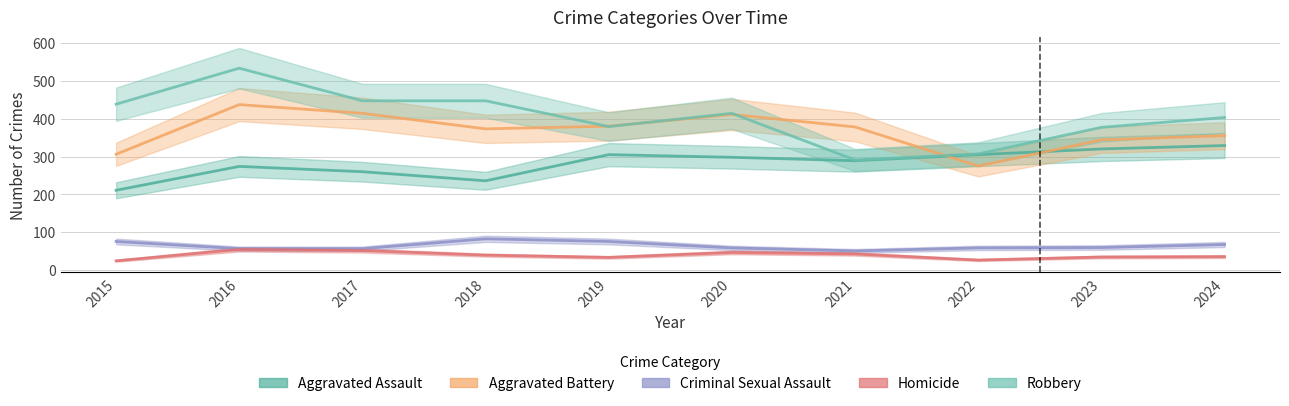

True or false: Homicide and Aggravated Assault intersect in this chart.

False